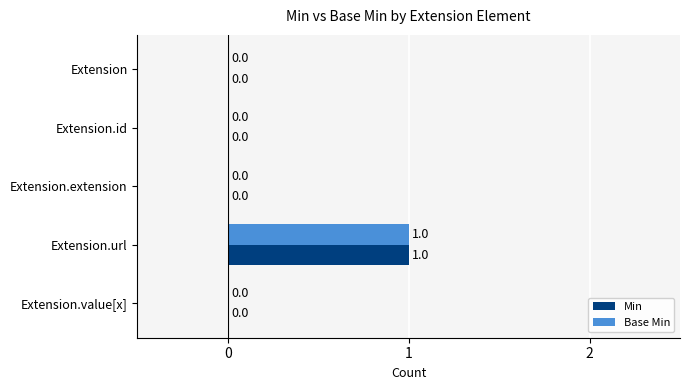

At which category is the sum across all series the highest?

Extension.url